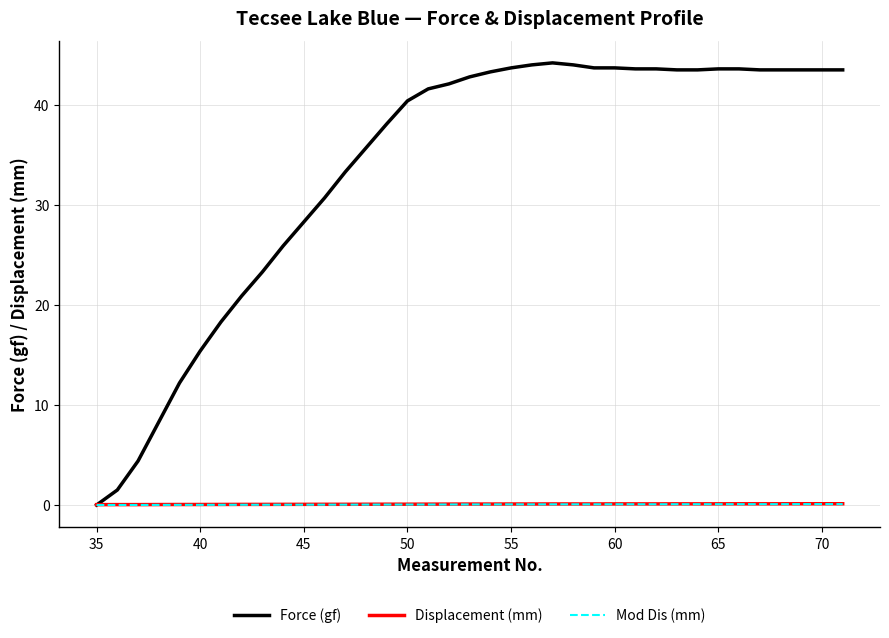

Which series has the largest range (max minus min)?

Force (gf)